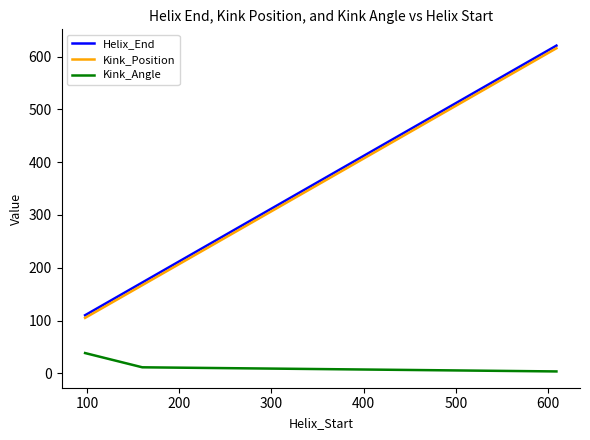

What is the lowest value of the Kink_Angle series?

3.5